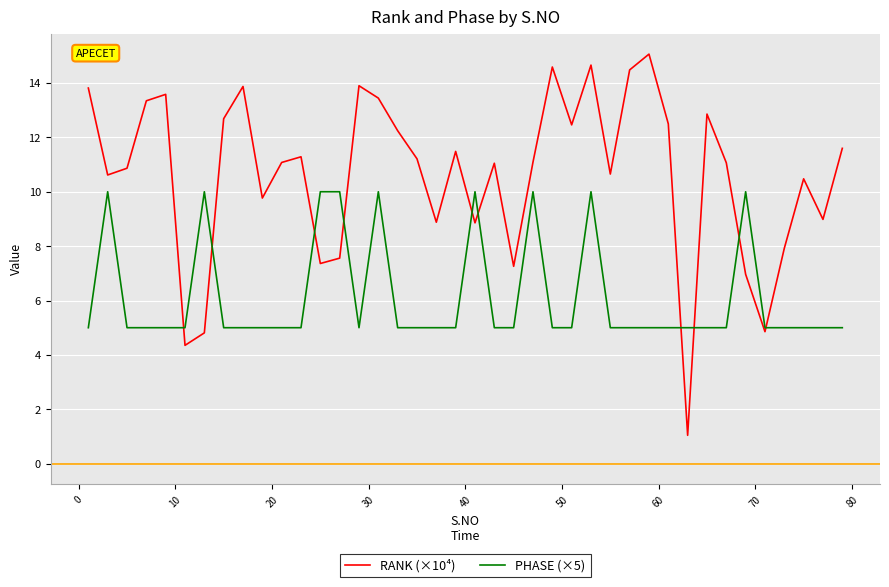

Which series has the largest total across all categories?

RANK (×10⁴)